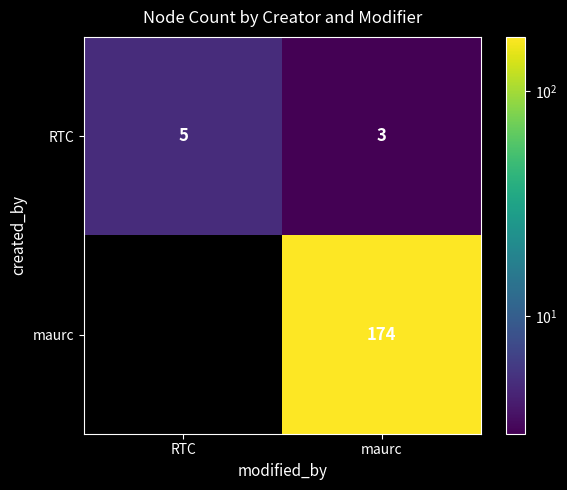

Is it true that RTC equals 5 at RTC?

True